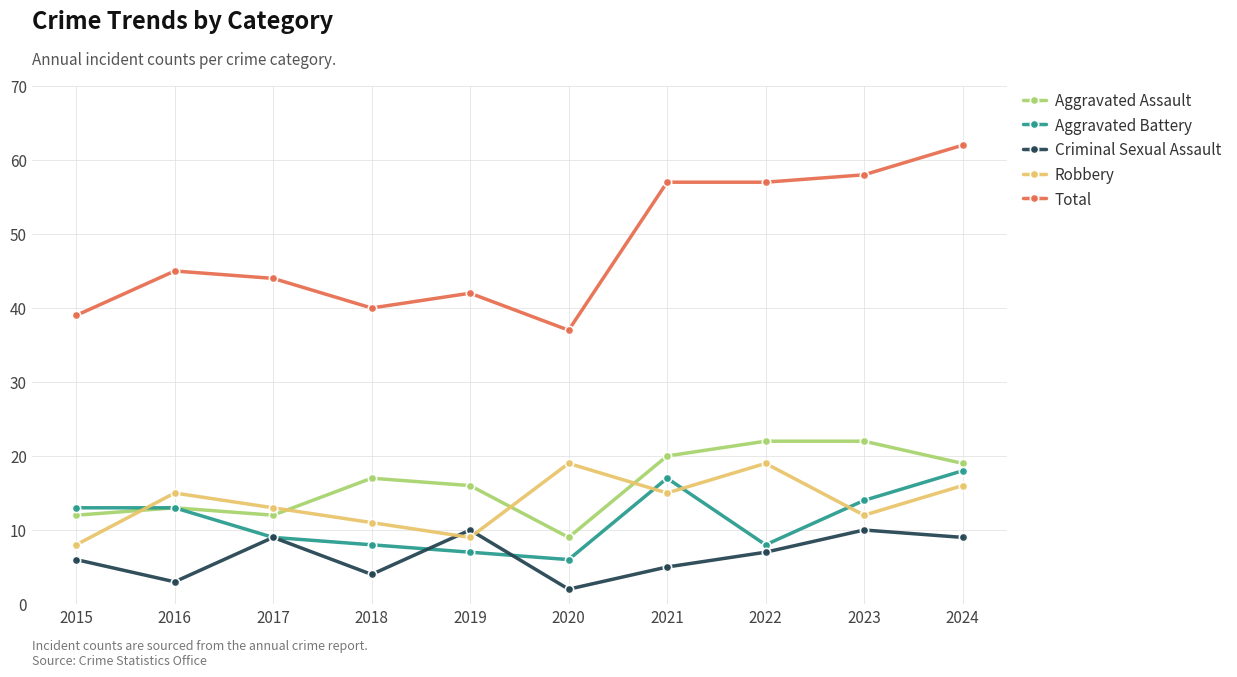

Rank the series at 2018 from highest to lowest value.

Total, Aggravated Assault, Robbery, Aggravated Battery, Criminal Sexual Assault